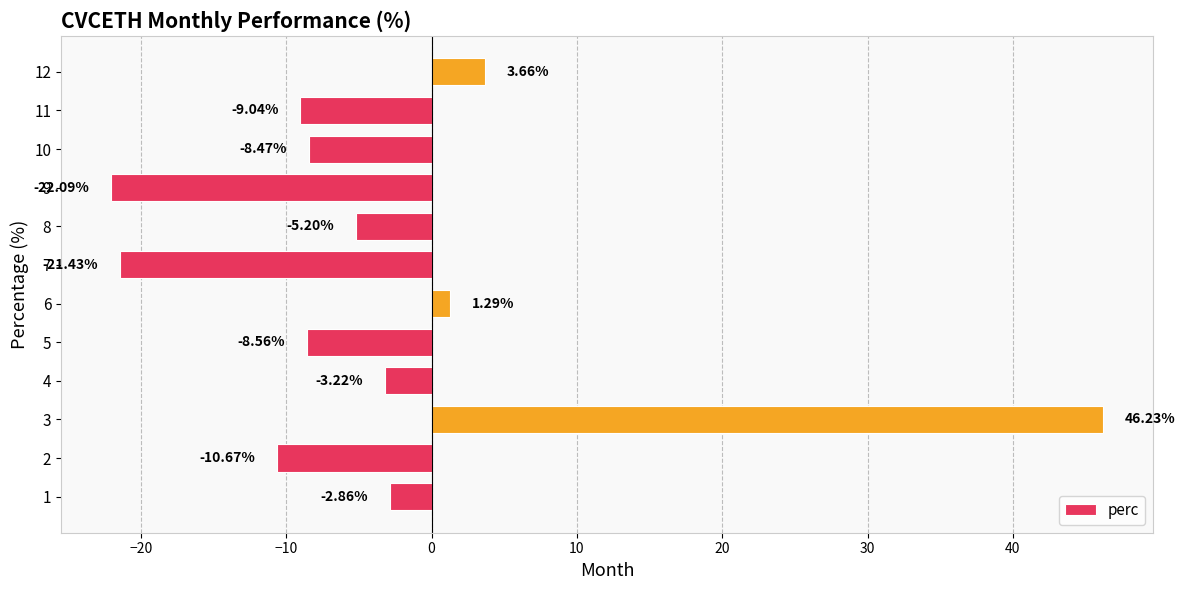

What is the average value?

-3.4